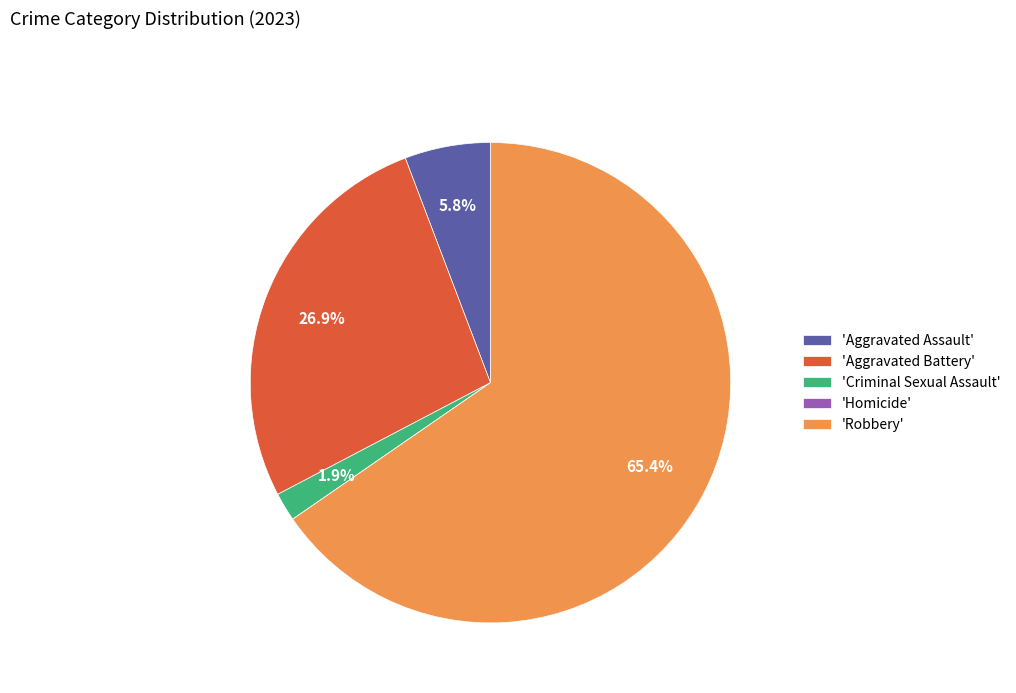

Does any single category account for the majority?

Yes